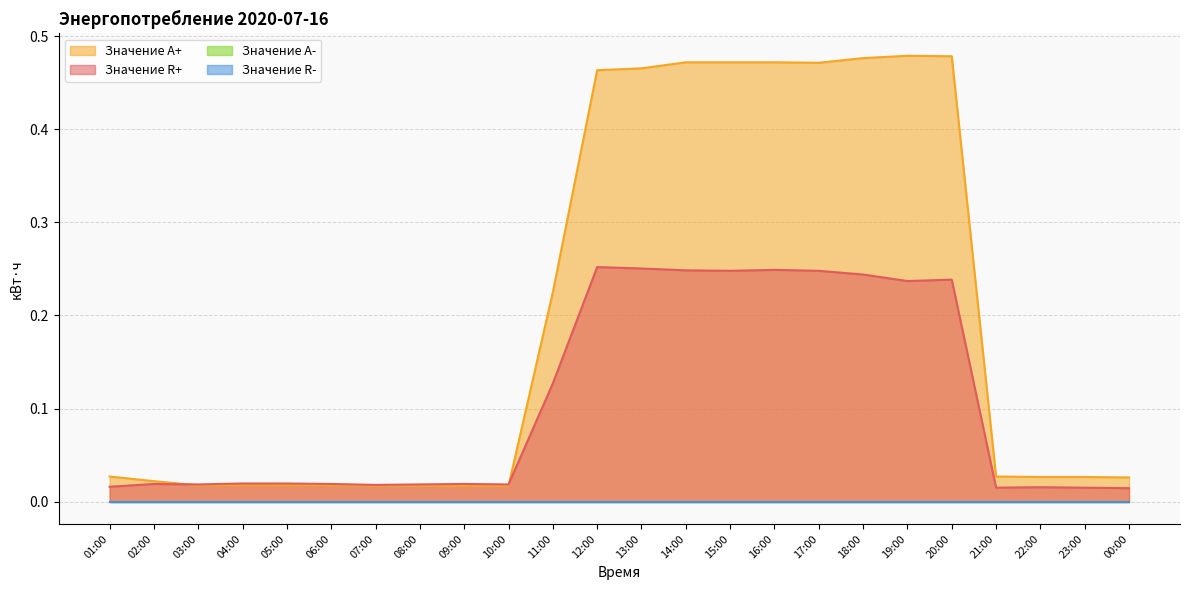

Is it true that Значение R+ equals 0.4 at 18:00?

False